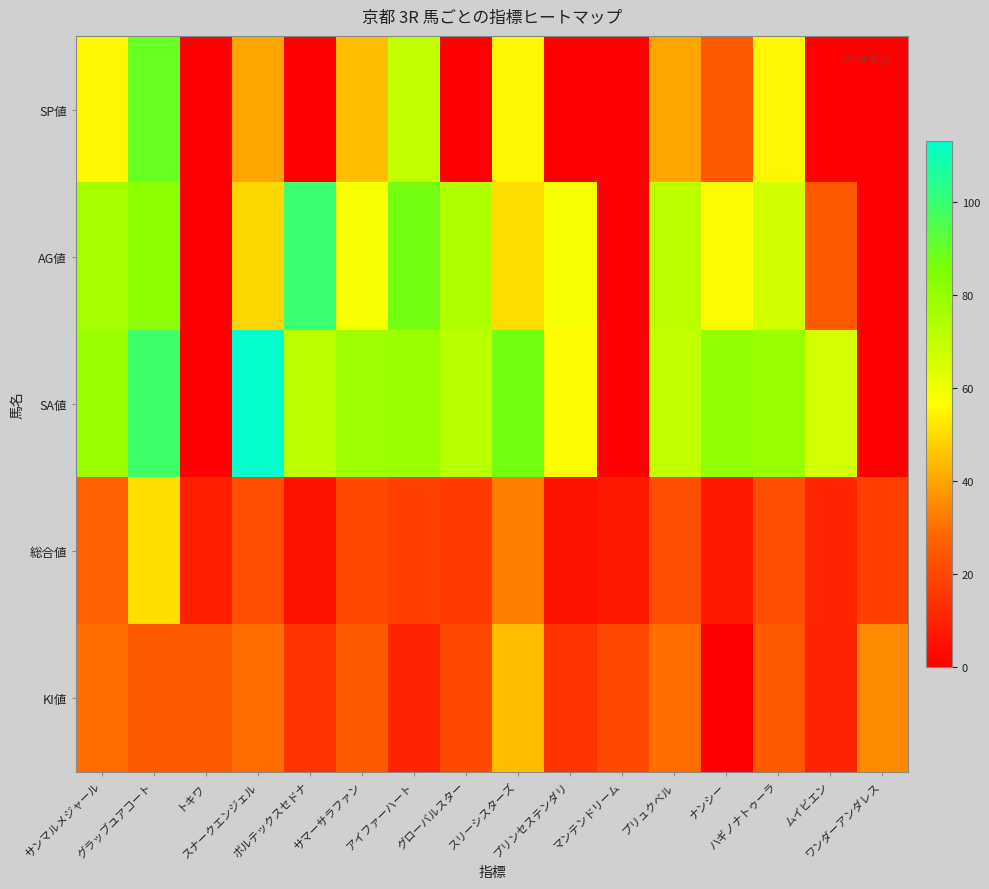

What is the total value across all series at マンテンドリーム?

27